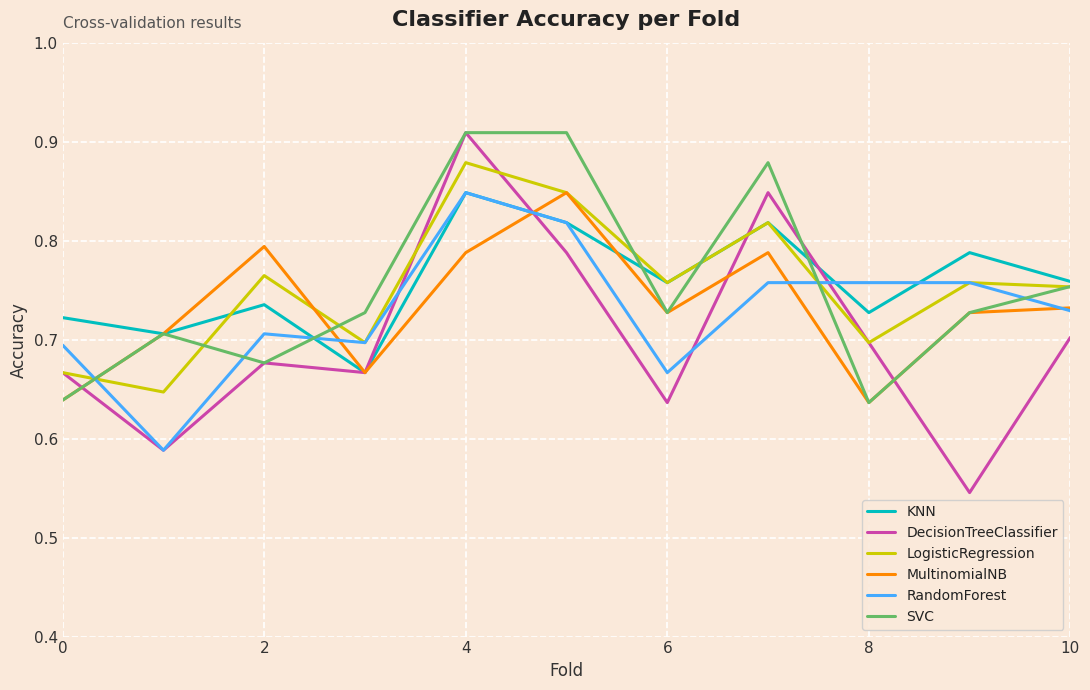

What is the lowest value of the SVC series?

0.6